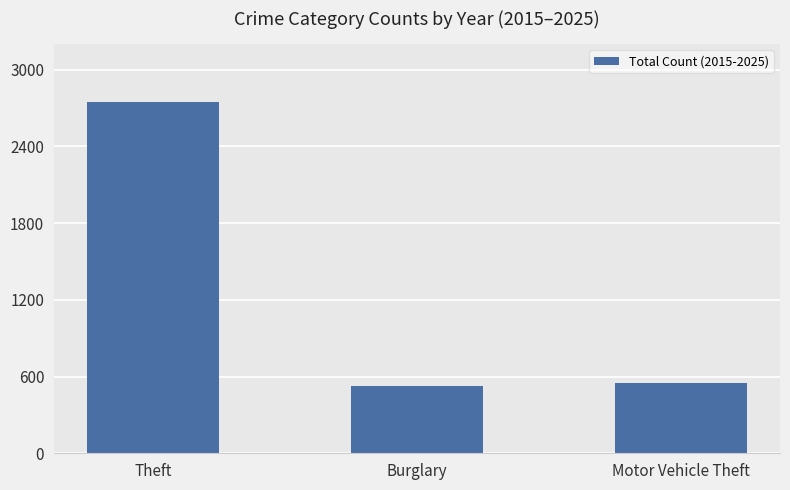

True or false: the data shows 551 at Motor Vehicle Theft.

True